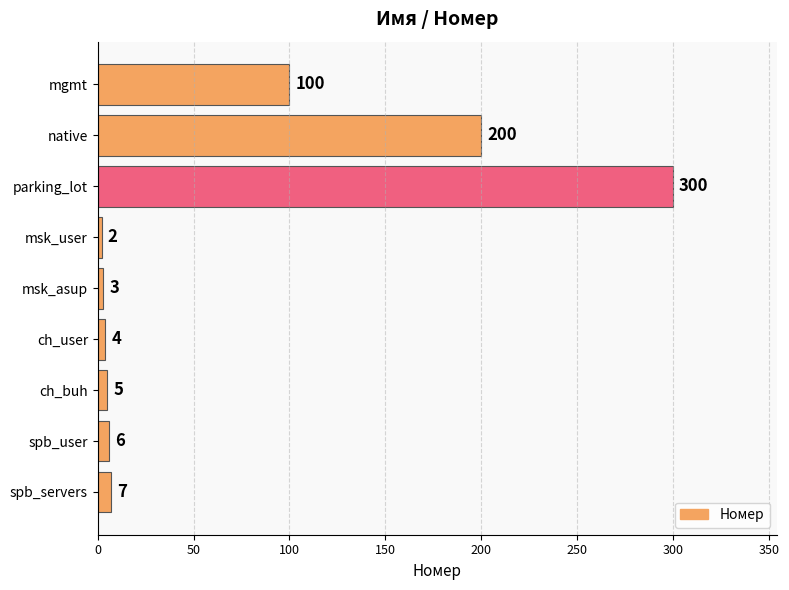

How many categories are shown in the chart?

9